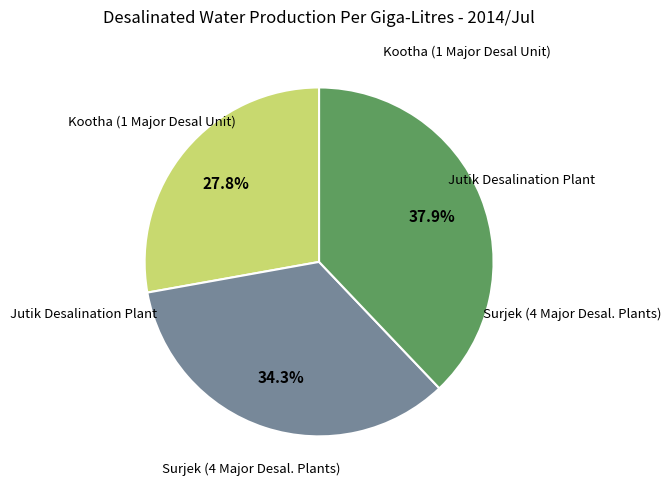

Does any single category account for the majority?

No